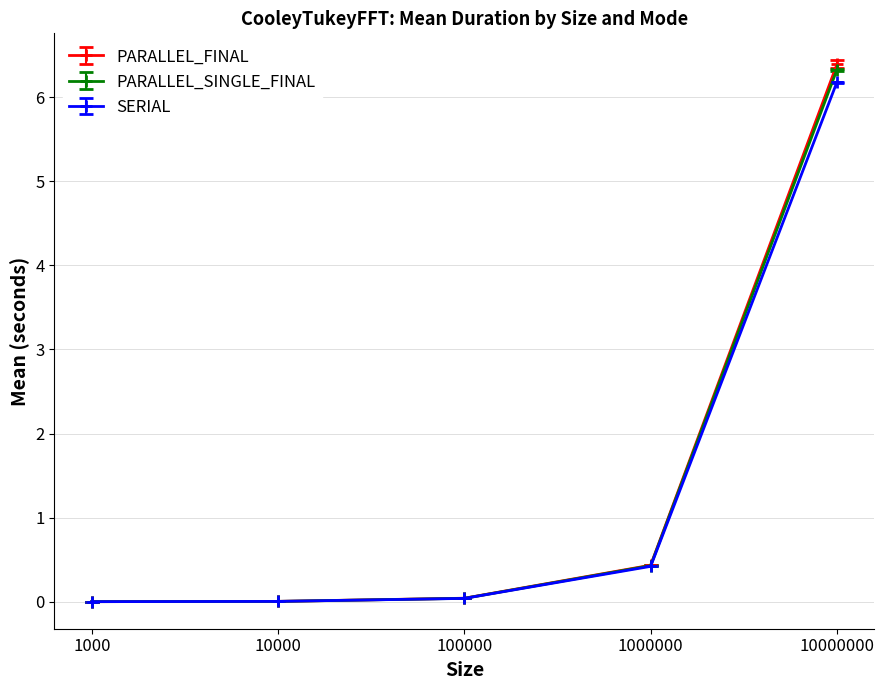

True or false: PARALLEL_SINGLE_FINAL has more than 2 interior local peaks.

False